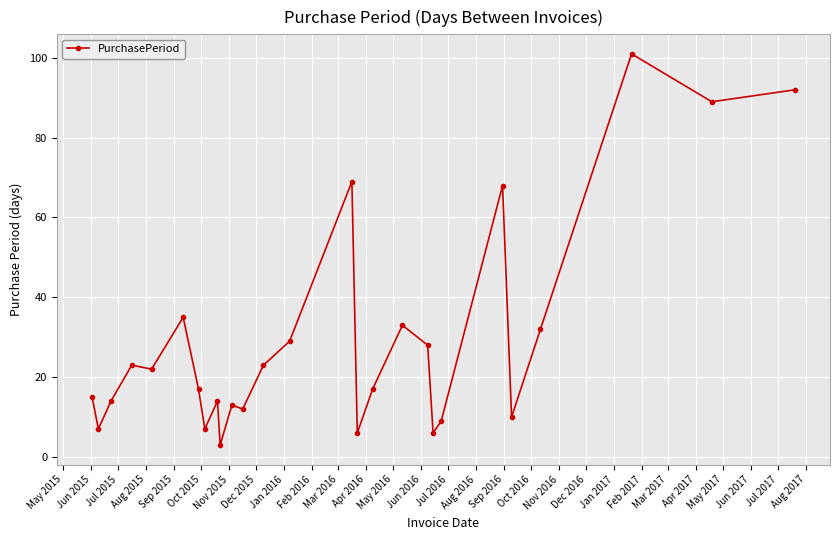

What is the average value?

29